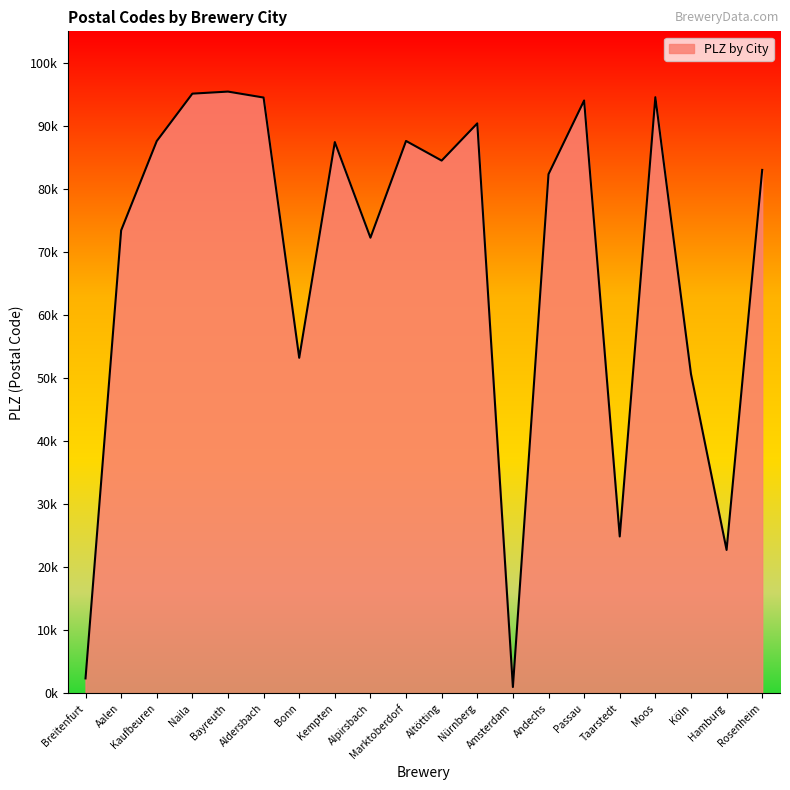

Does the chart have visible grid lines?

No